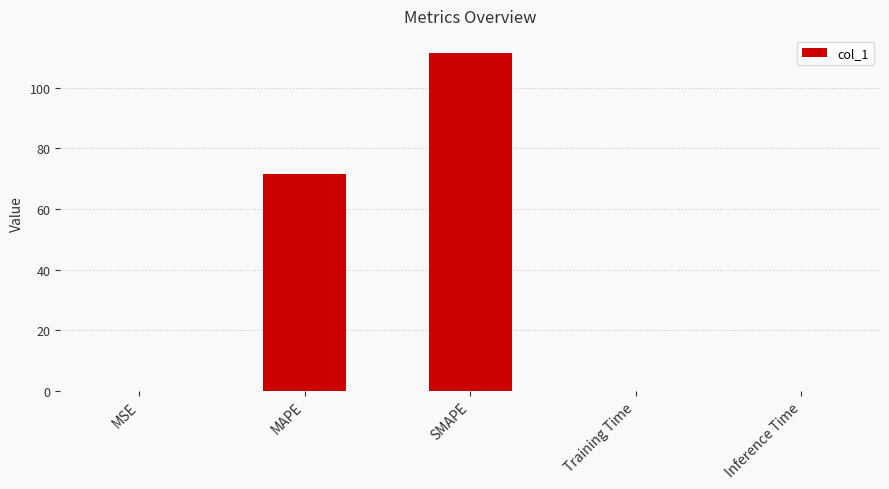

What value does the data have at MAPE?

71.6